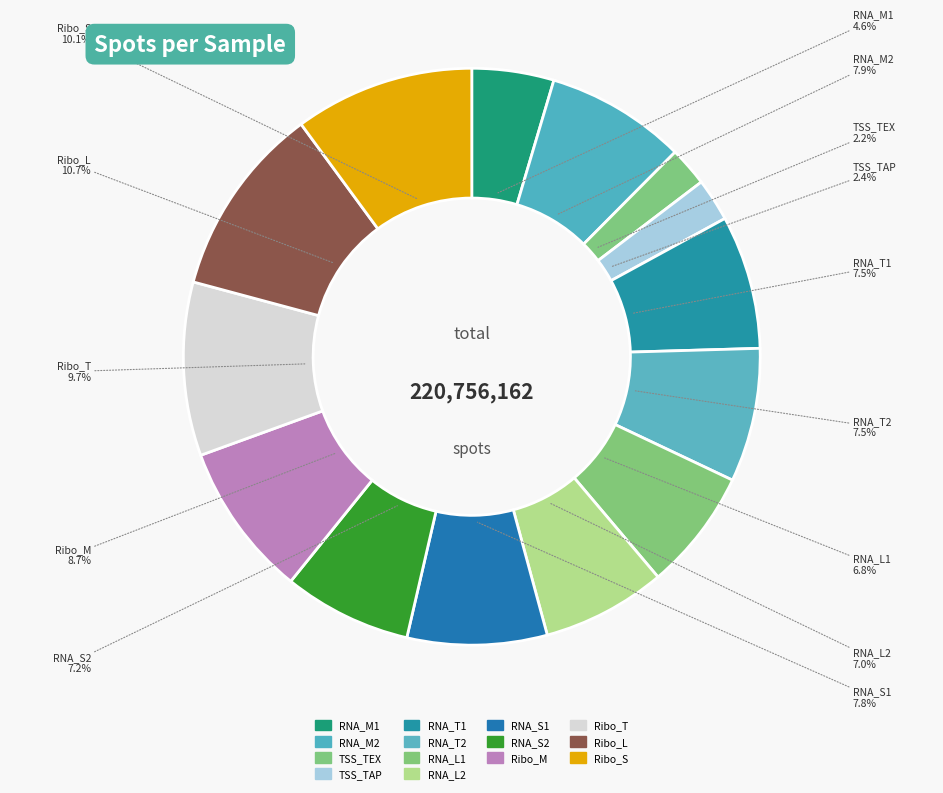

How many segments does this pie chart have?

14